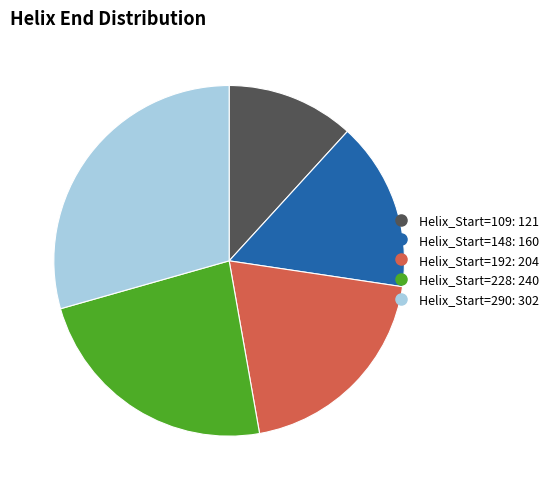

Does any single category account for the majority?

No